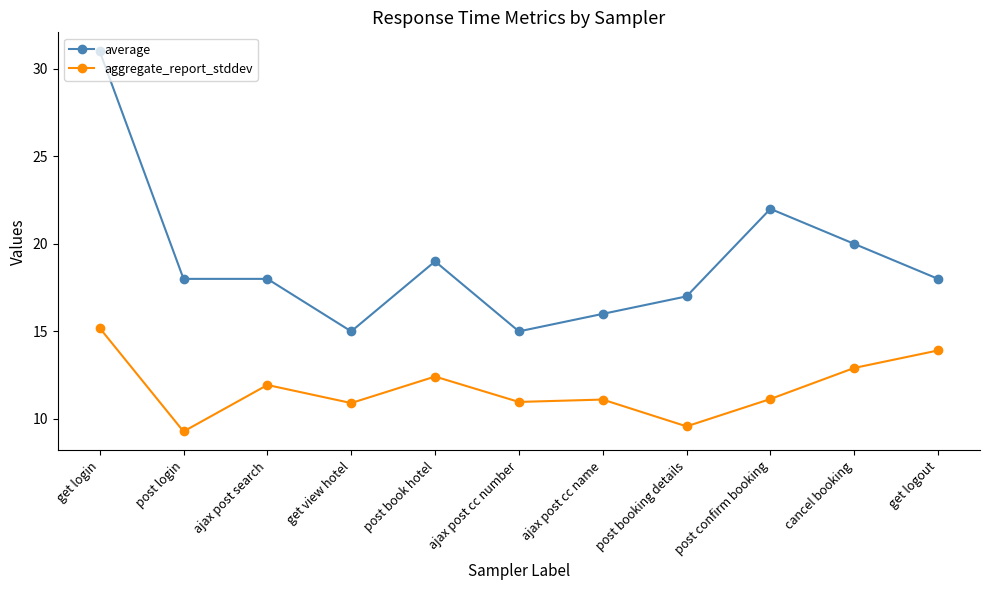

What is the difference between the maximum and minimum values in the aggregate_report_stddev series?

5.9